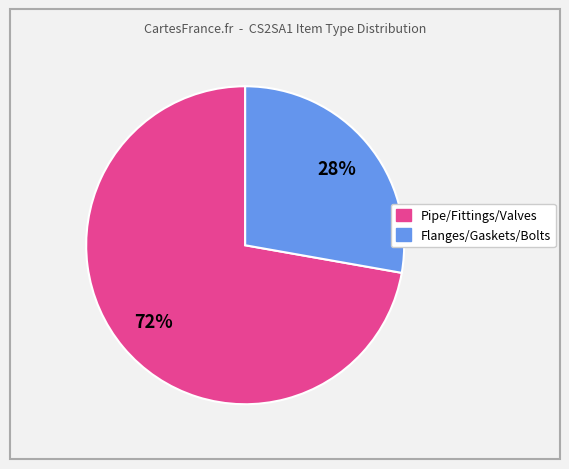

Is there a majority slice in this chart?

Yes